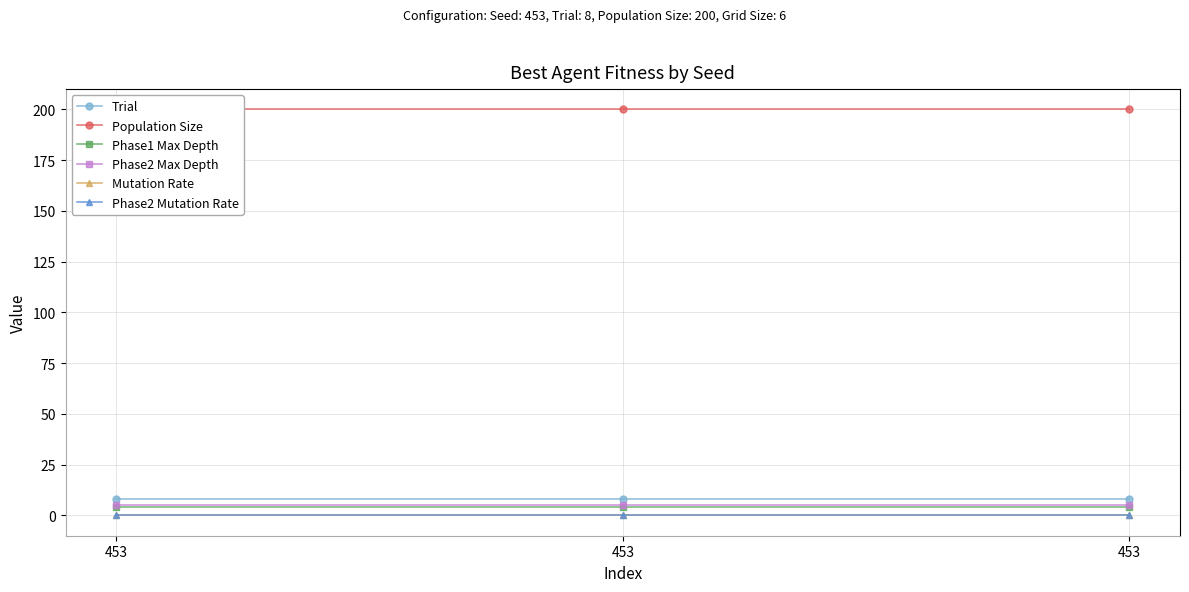

What are all the series names shown in the legend?

Trial, Population Size, Phase1 Max Depth, Phase2 Max Depth, Mutation Rate, Phase2 Mutation Rate